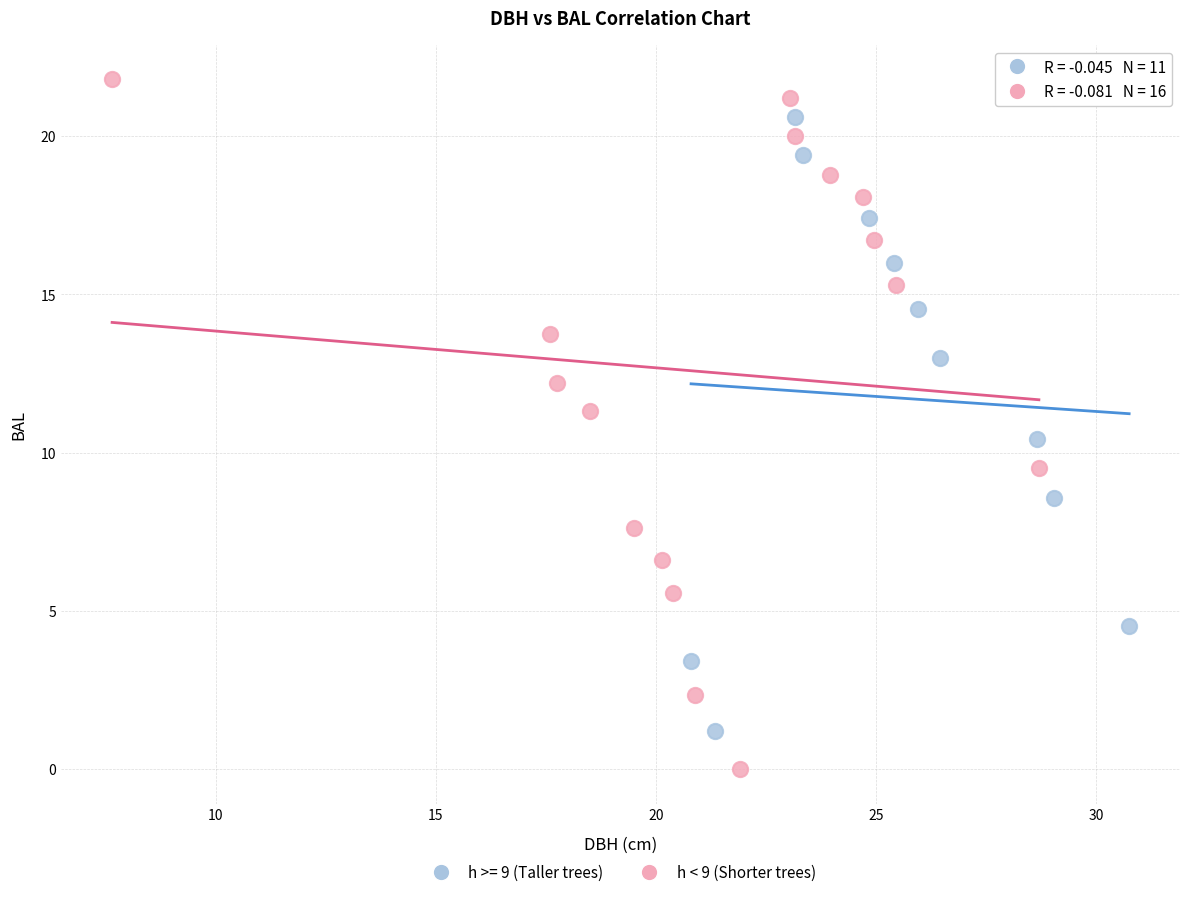

Which series contains the lowest Y value?

h < 9 (Shorter trees)